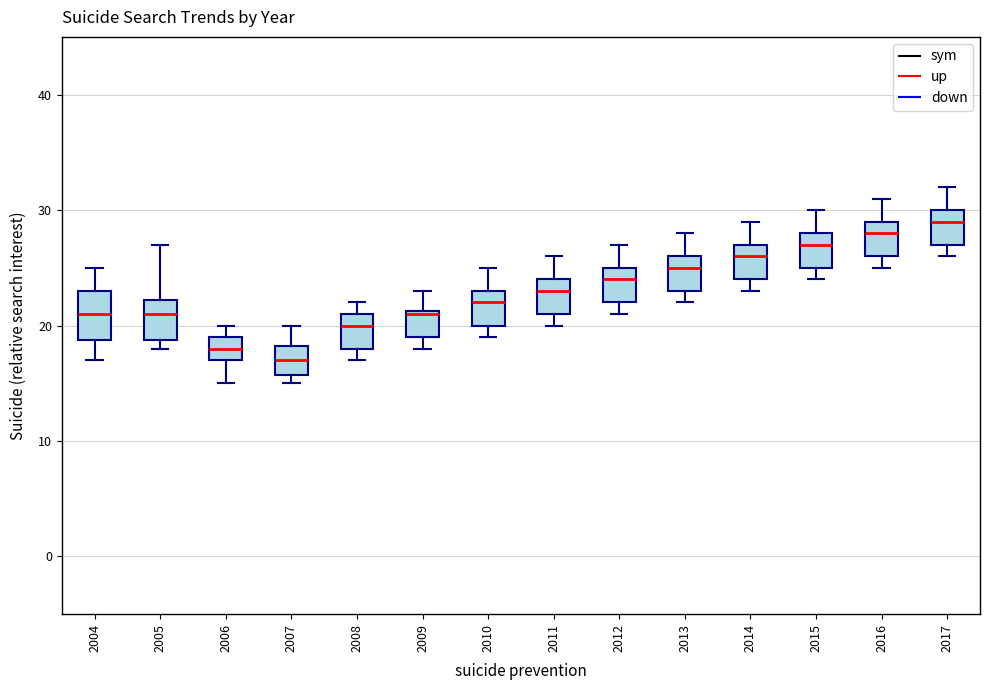

Which box's median line is the lowest?

2007